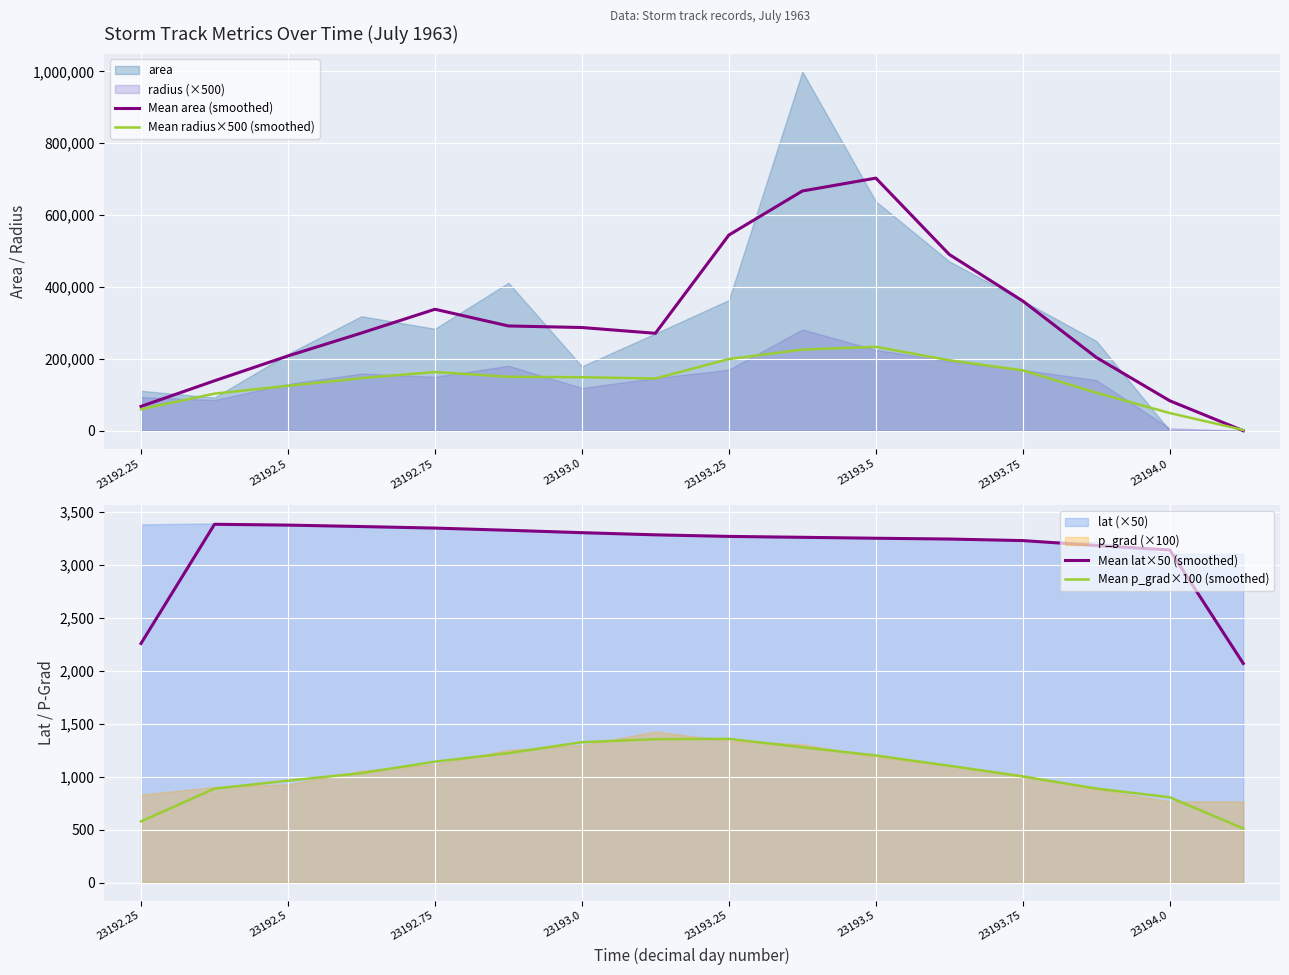

The value of Mean radius×500 (smoothed) at 23193.75 is 168130.0. True or false?

True